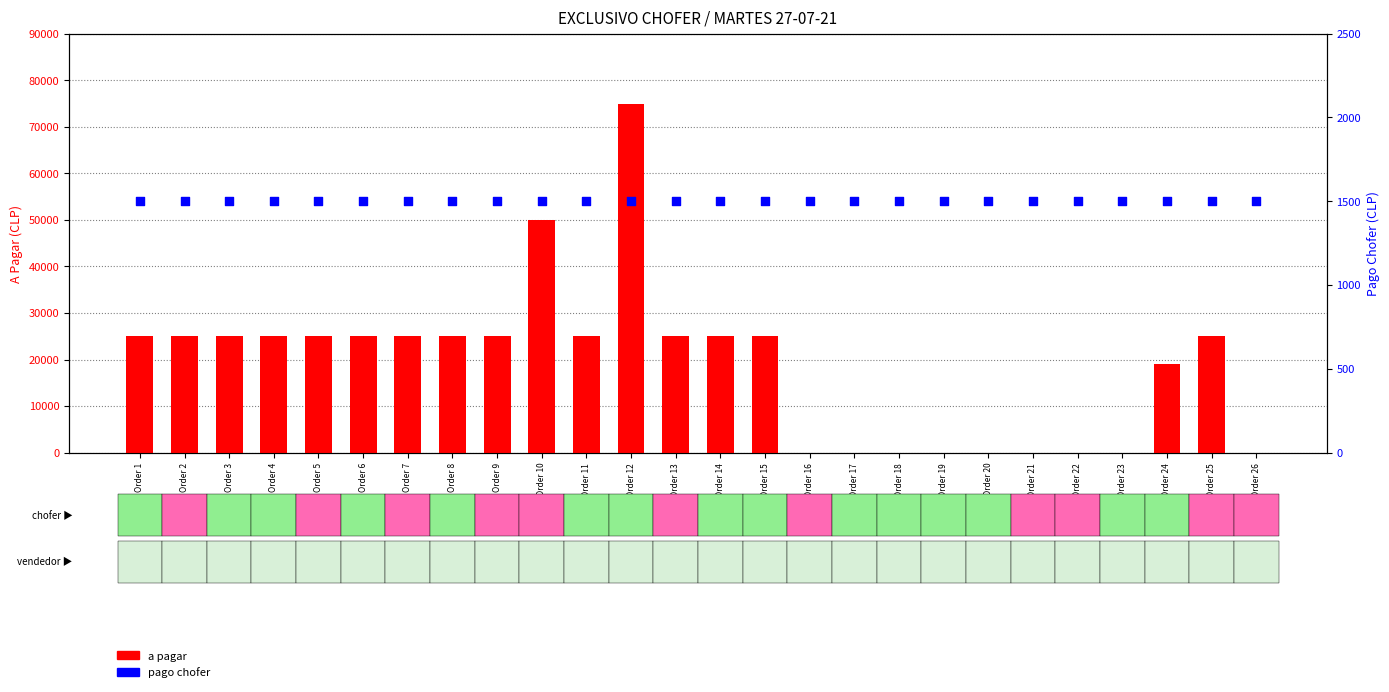

Which series has the largest total across all categories?

a pagar